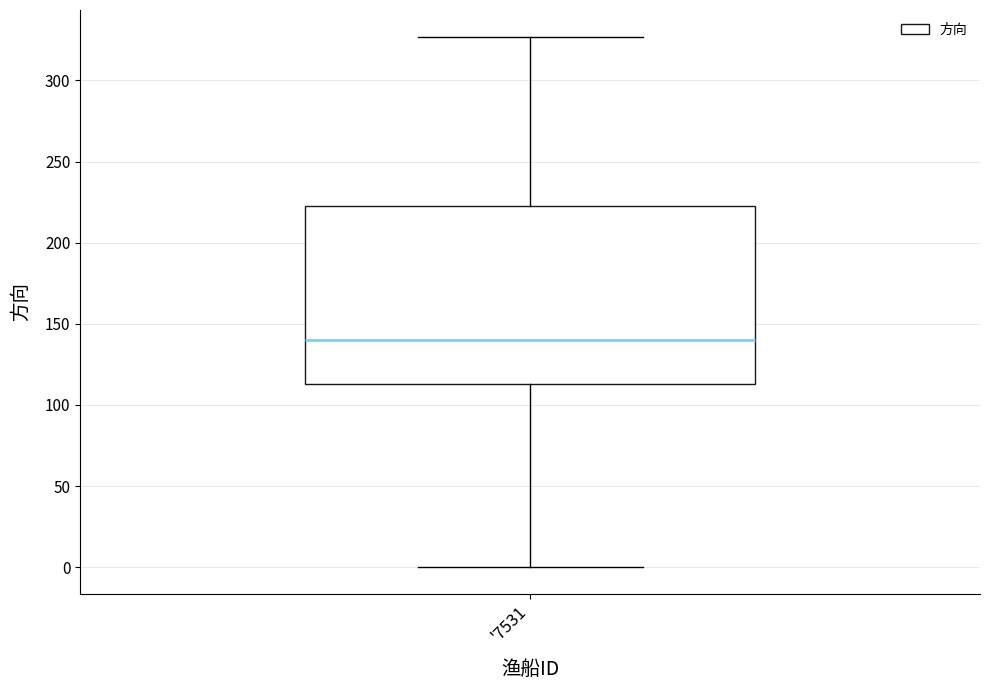

Where does the median line of the box for '7531 sit on the y-axis? The values are not printed on the chart, so give them approximately, as read against the axis.

140